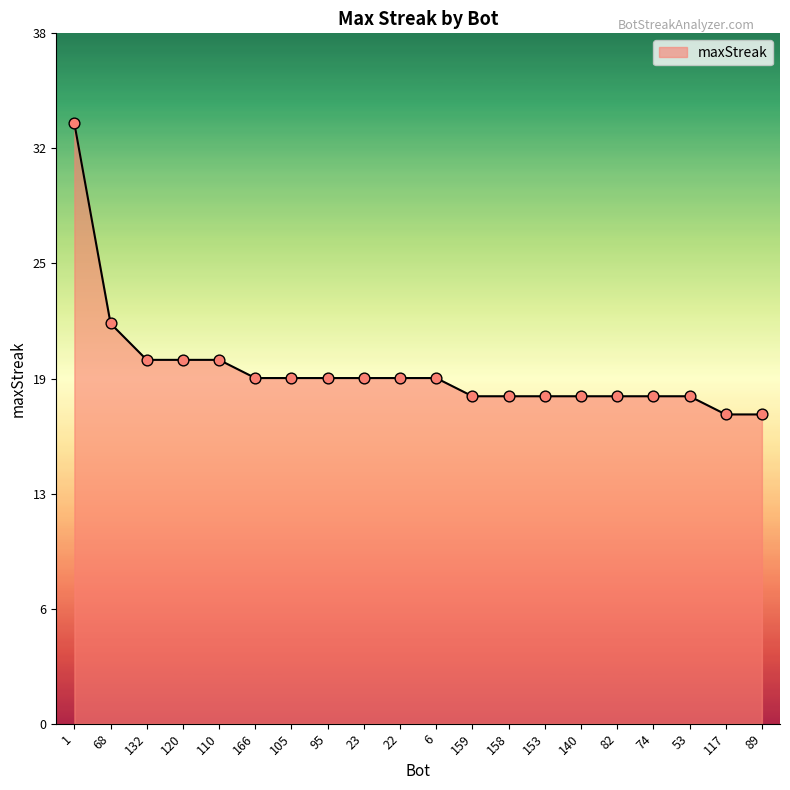

What is the ratio of the value at 166 to the value at 23?

1.0